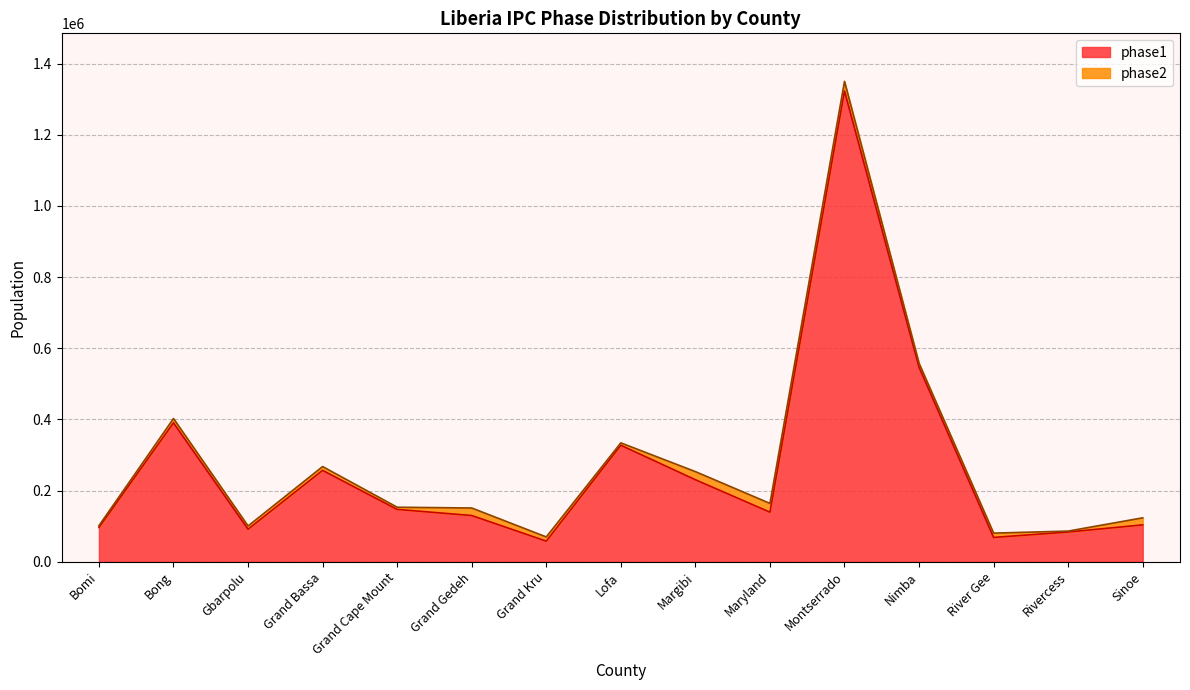

What is the label of the 8th point from the right?

Lofa